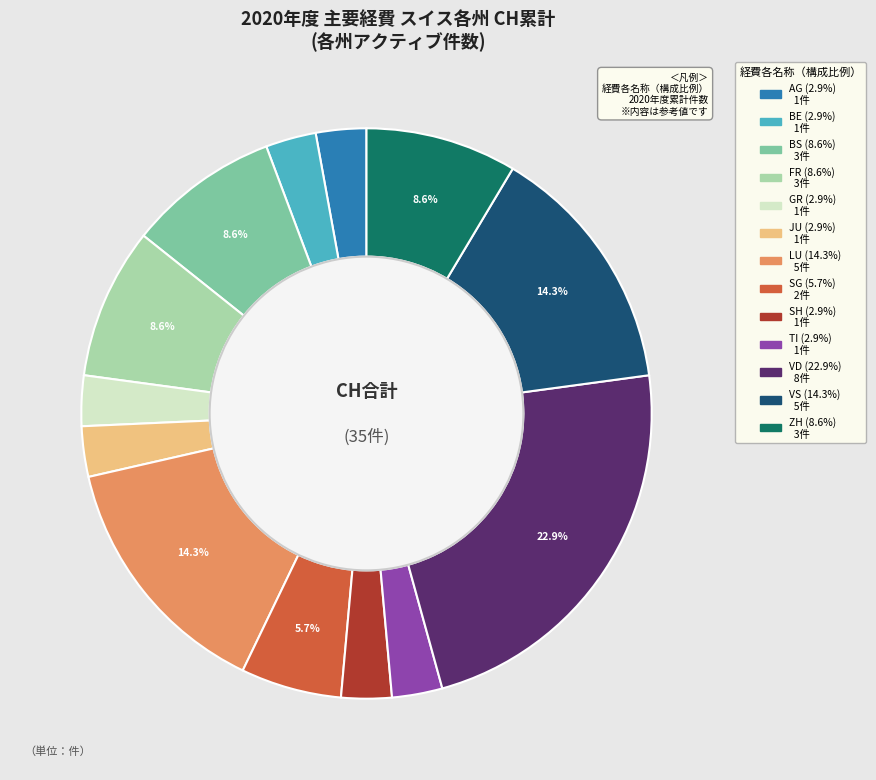

Is there a majority slice in this chart?

No